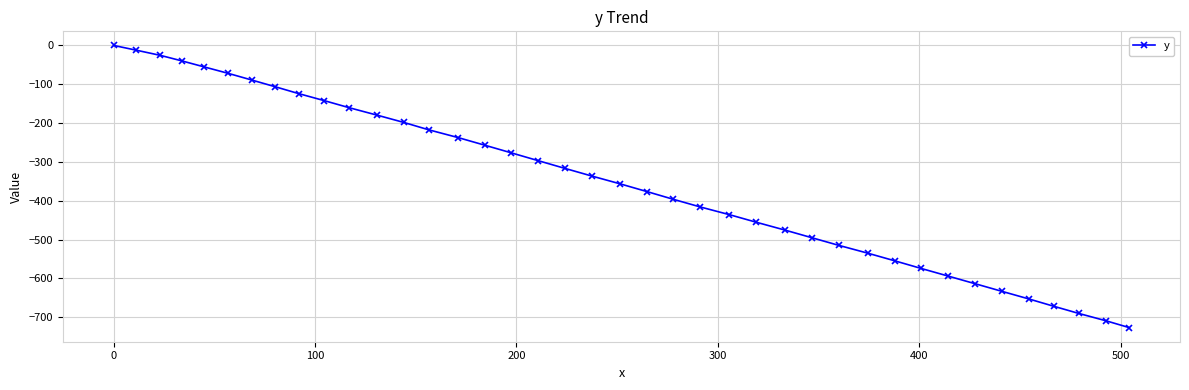

What is the difference between the second highest and minimum values?

714.8